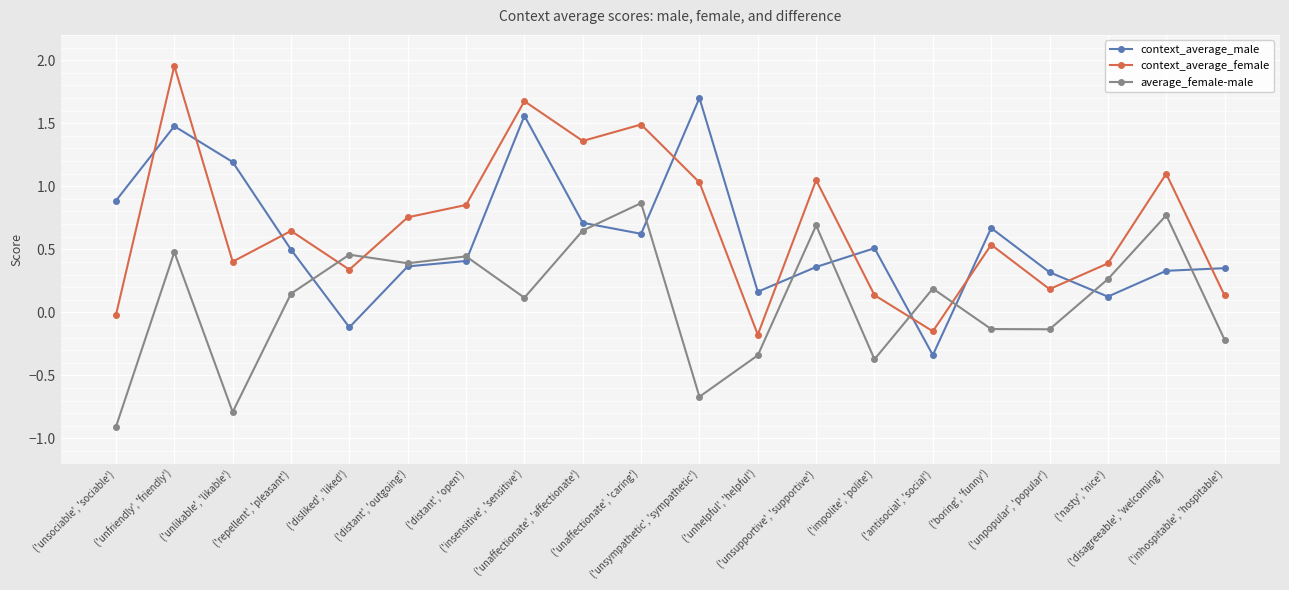

List the series in order of their overall mean, lowest first.

average_female-male, context_average_male, context_average_female